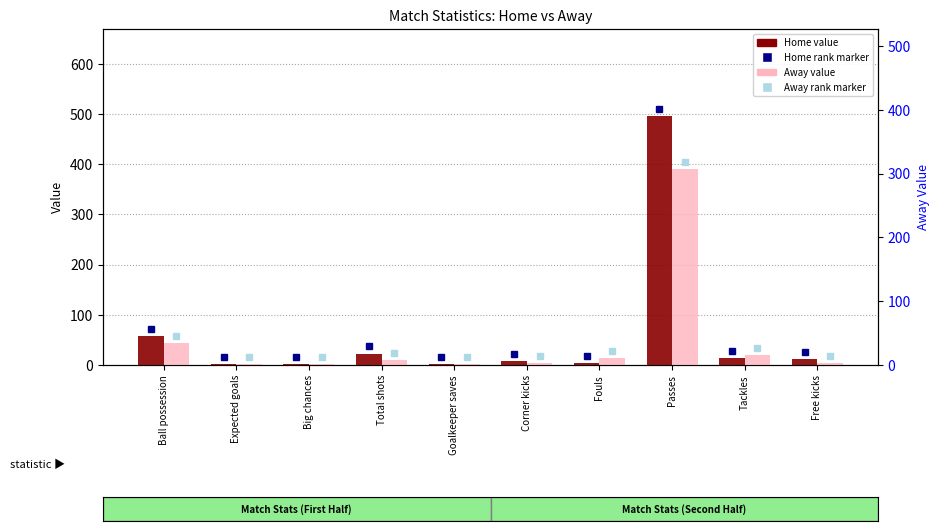

List the labels in order of Away value, largest first.

Passes, Ball possession, Tackles, Fouls, Total shots, Free kicks, Corner kicks, Goalkeeper saves, Expected goals, Big chances